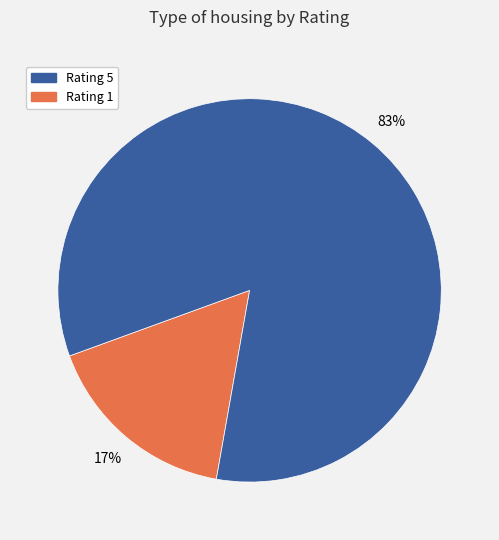

To the nearest percent, what is the average slice percentage?

50%